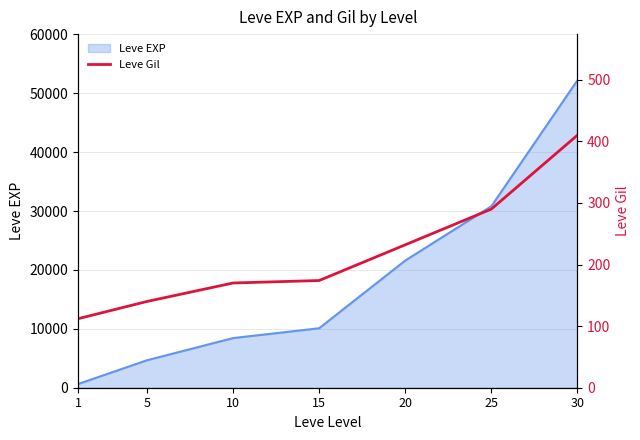

Is it true that the value at 5 is 140?

True